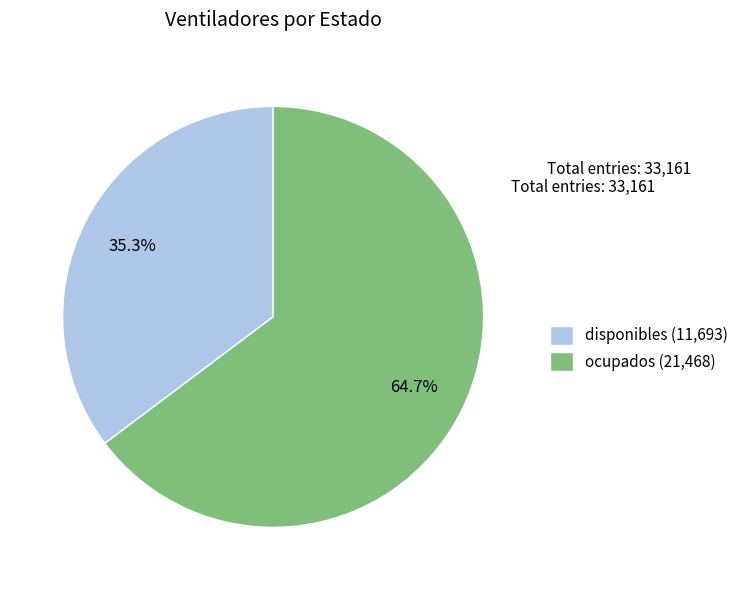

Which category has the biggest portion of the pie?

ocupados